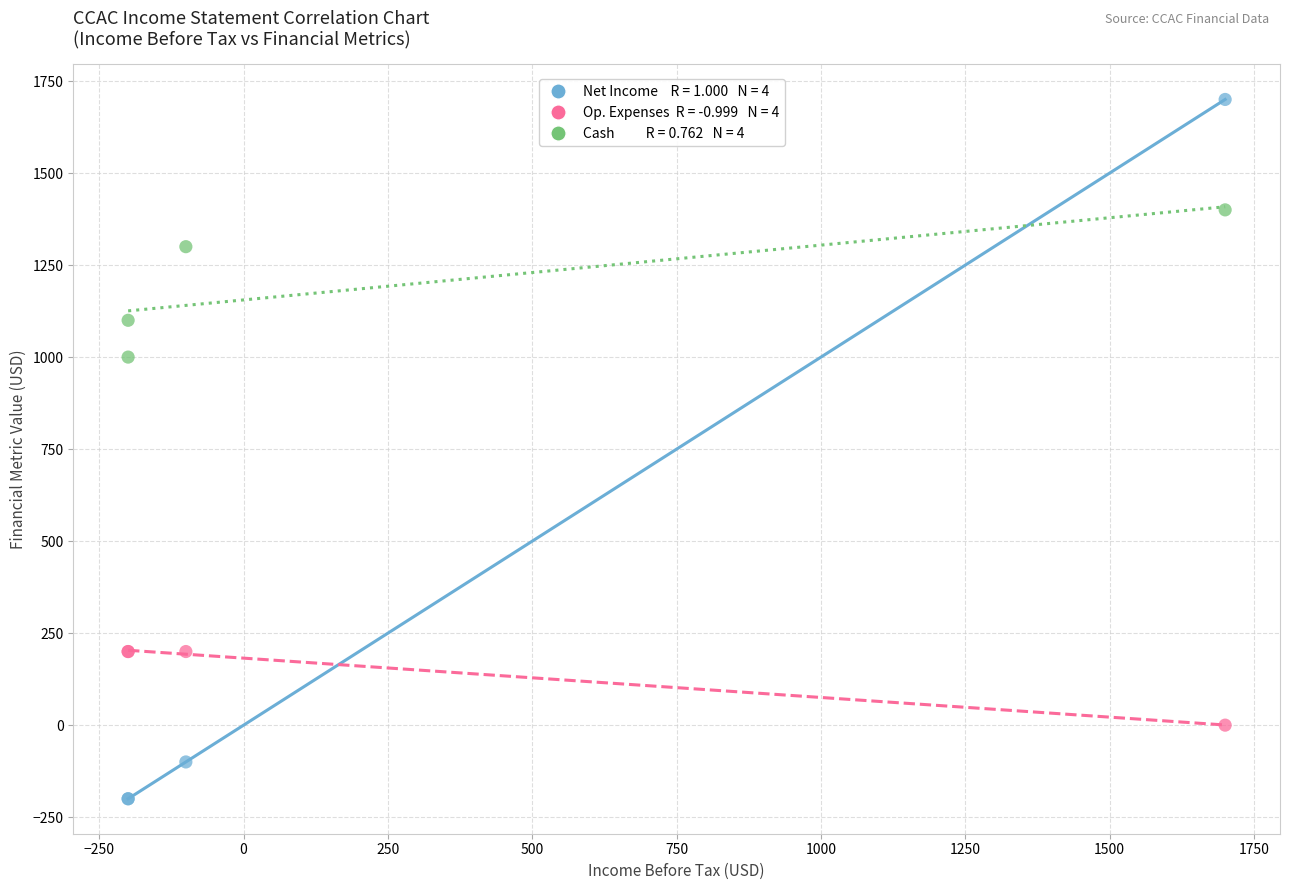

Across all series, what Y value is closest to 750?

1000